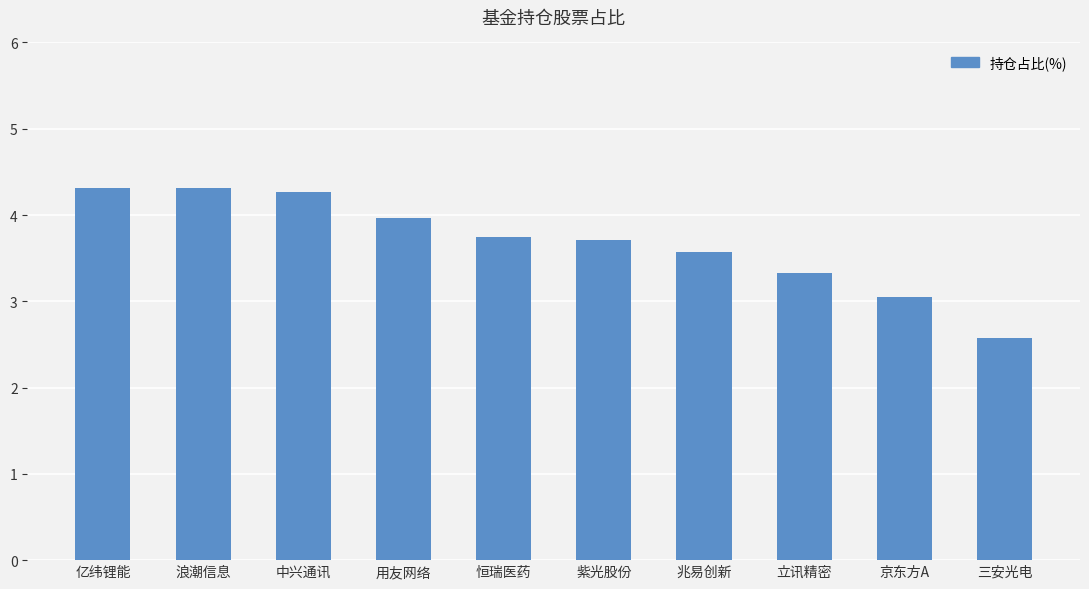

Which category has the lowest value across all series?

三安光电